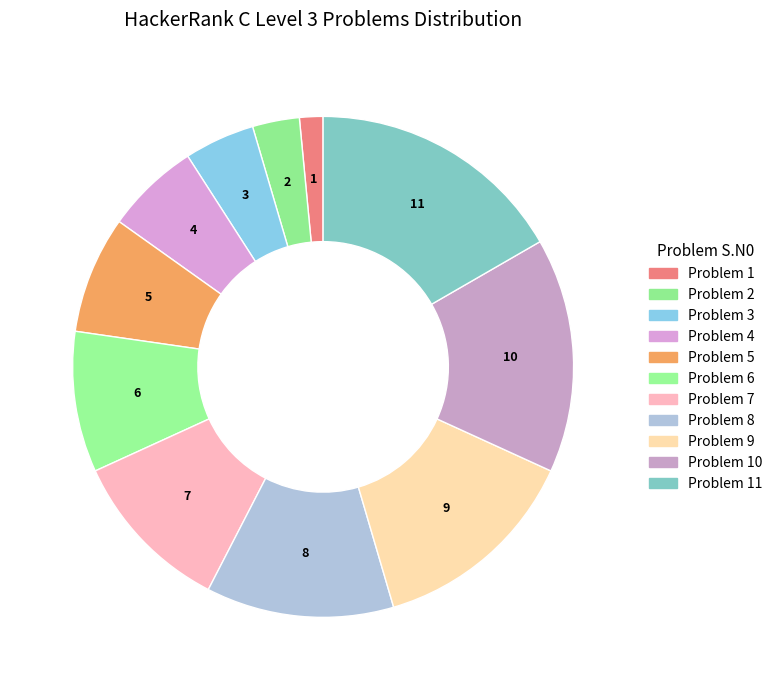

The Problem 2 slice represents 3% of the pie. True or false?

True